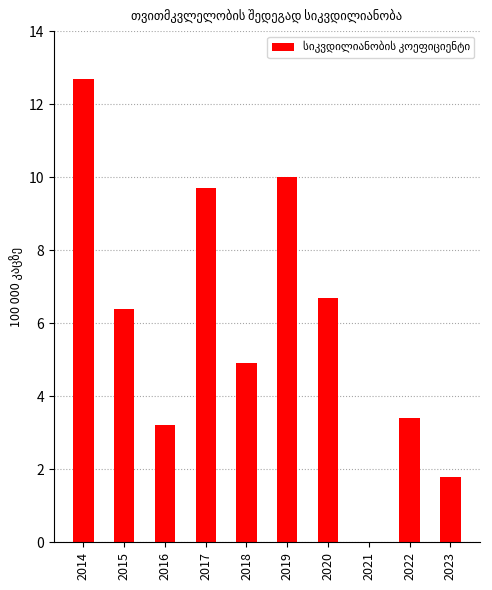

Is it true that the value at 2023 is 2.9?

False